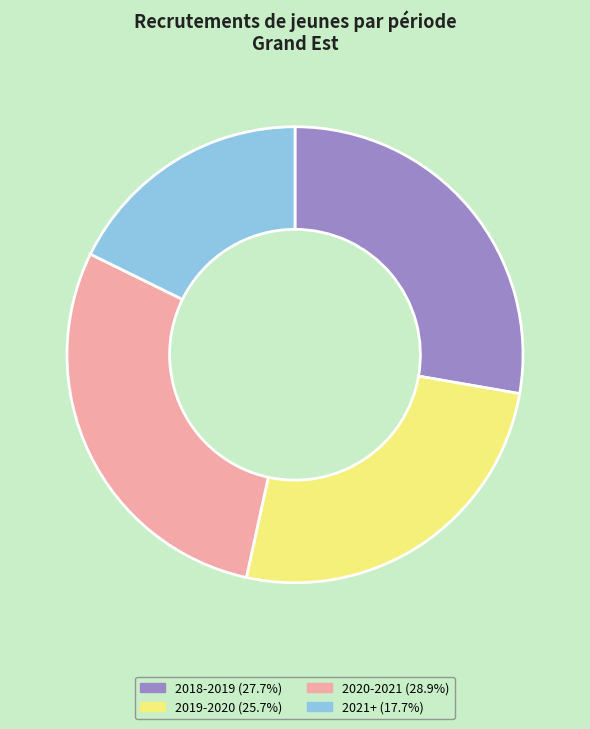

Is there any slice that represents more than half of the pie?

No